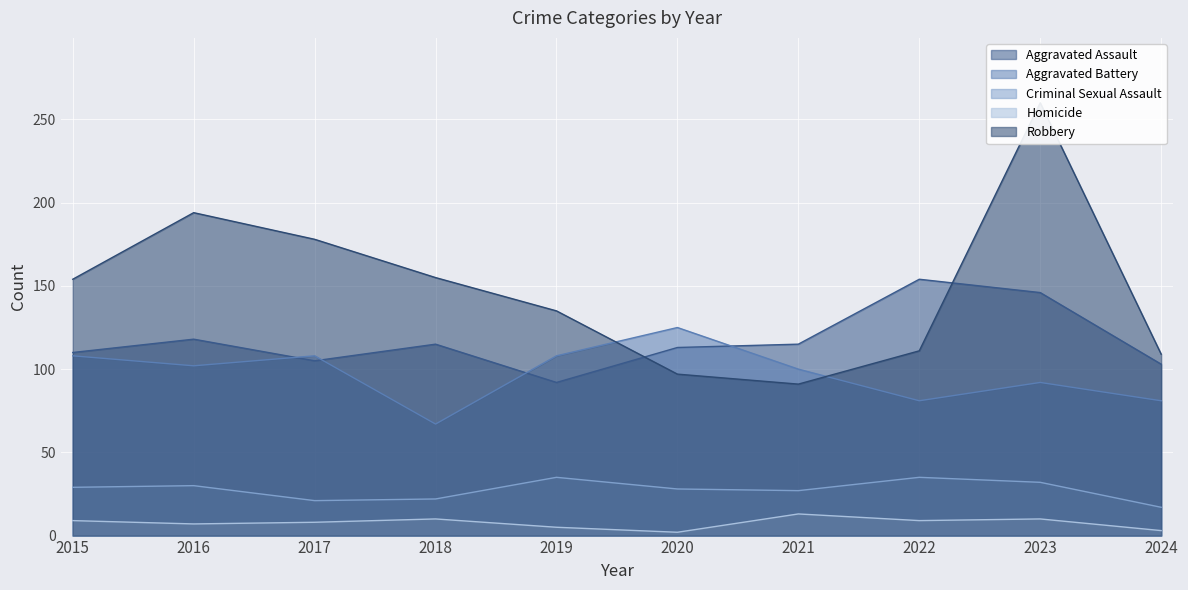

List the labels in order of Robbery value, smallest first.

2021, 2020, 2024, 2022, 2019, 2015, 2018, 2017, 2016, 2023